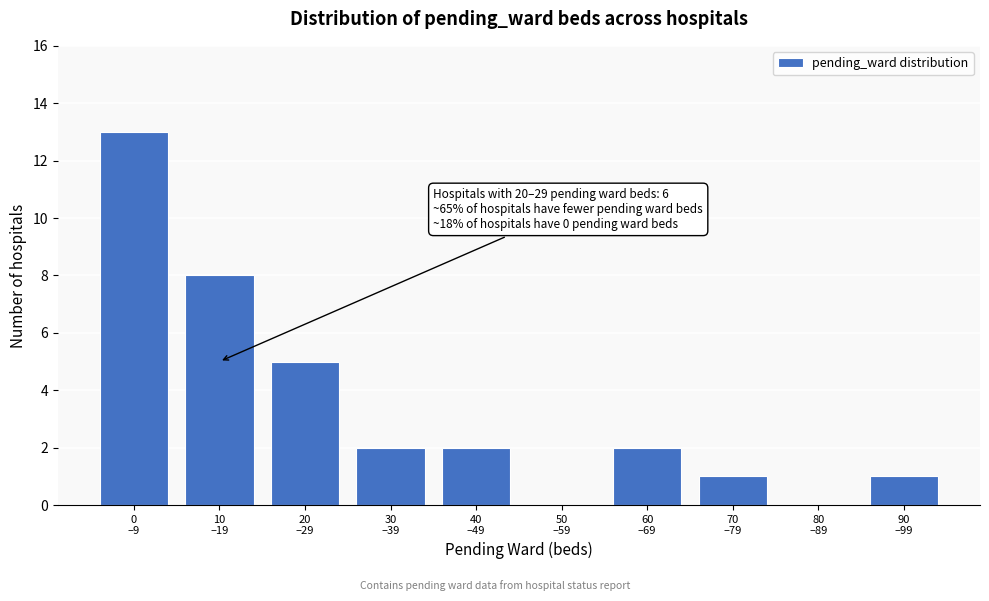

What is the maximum value shown in the chart?

13